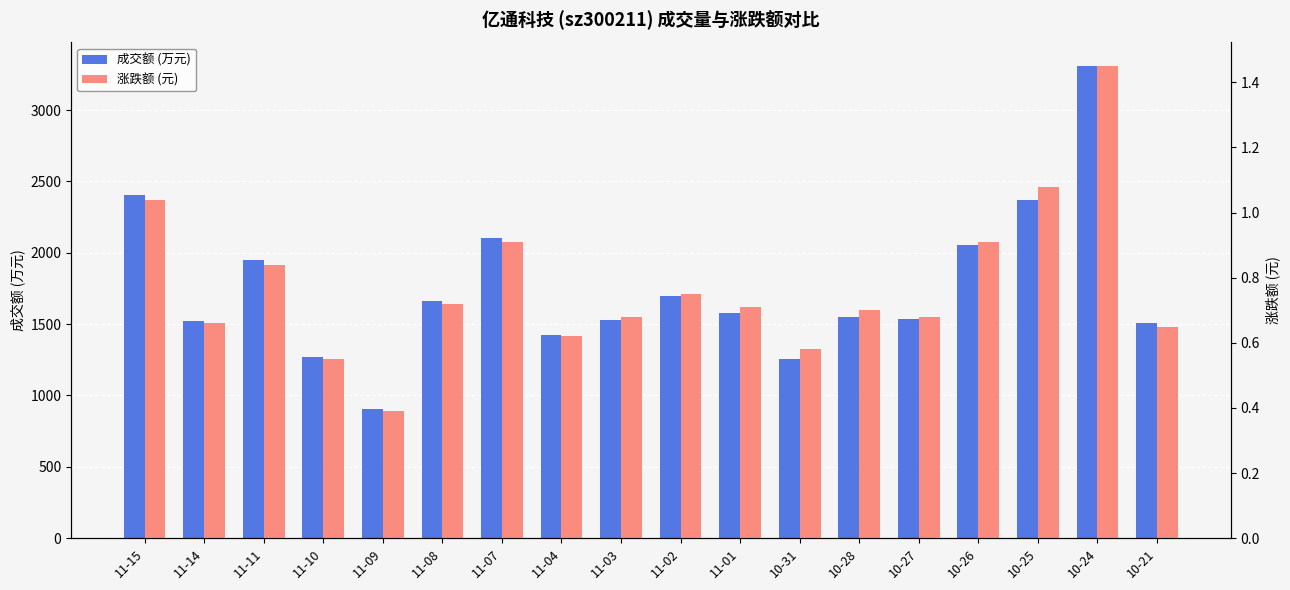

List the labels in order of 成交额 (万元) value, smallest first.

11-09, 10-31, 11-10, 11-04, 10-21, 11-14, 11-03, 10-27, 10-28, 11-01, 11-08, 11-02, 11-11, 10-26, 11-07, 10-25, 11-15, 10-24